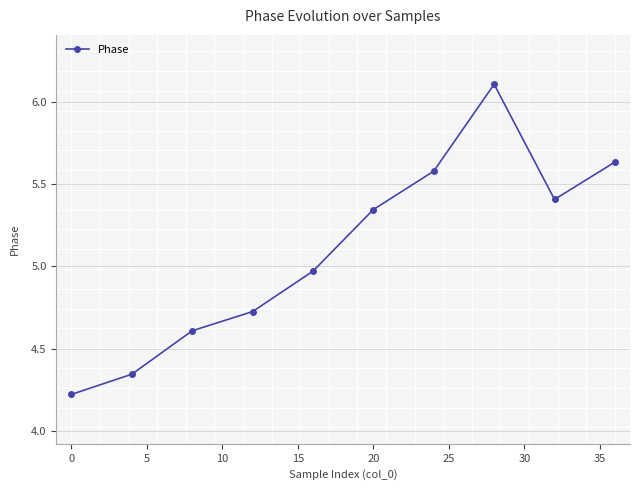

True or false: the data has more than 2 interior local peaks.

False